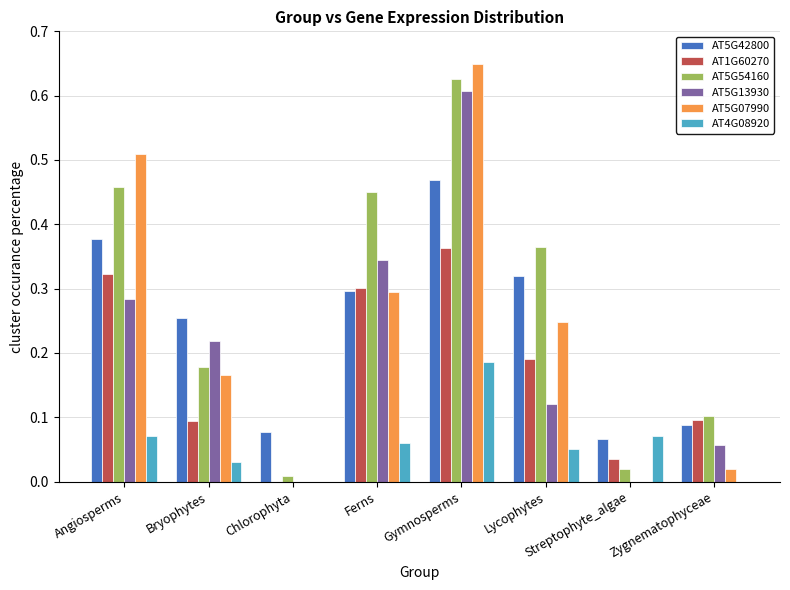

True or false: AT1G60270 has a value of -0.2 at Chlorophyta.

False